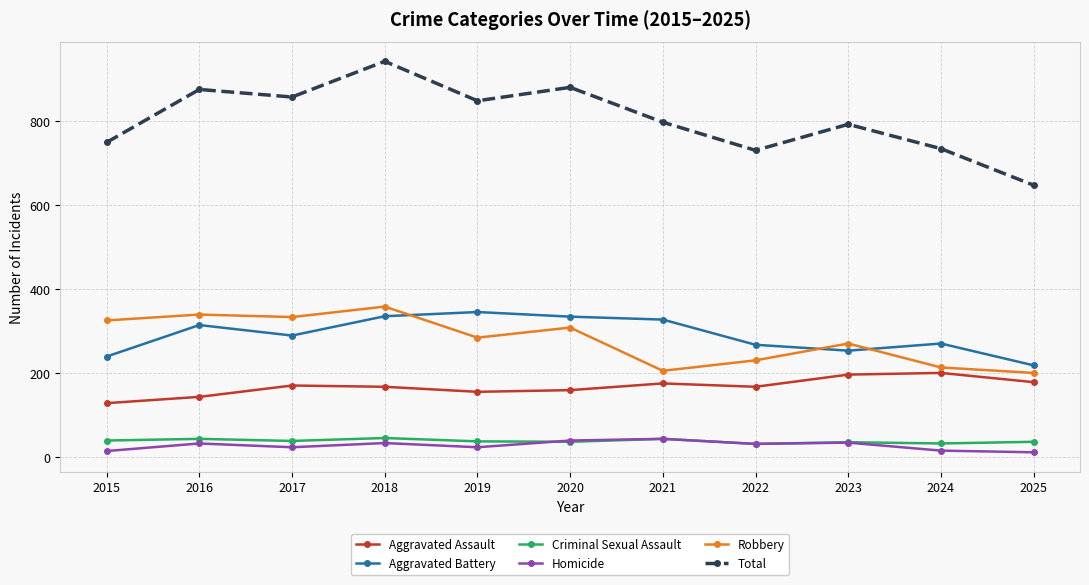

What is the smallest value displayed?

12